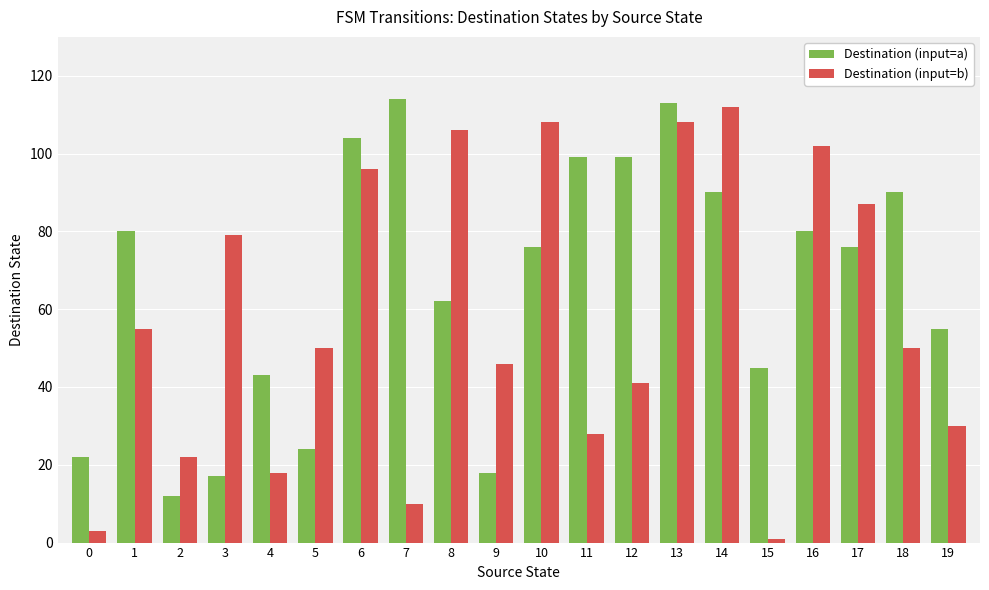

What is the difference between the maximum and minimum values in the Destination (input=a) series?

102